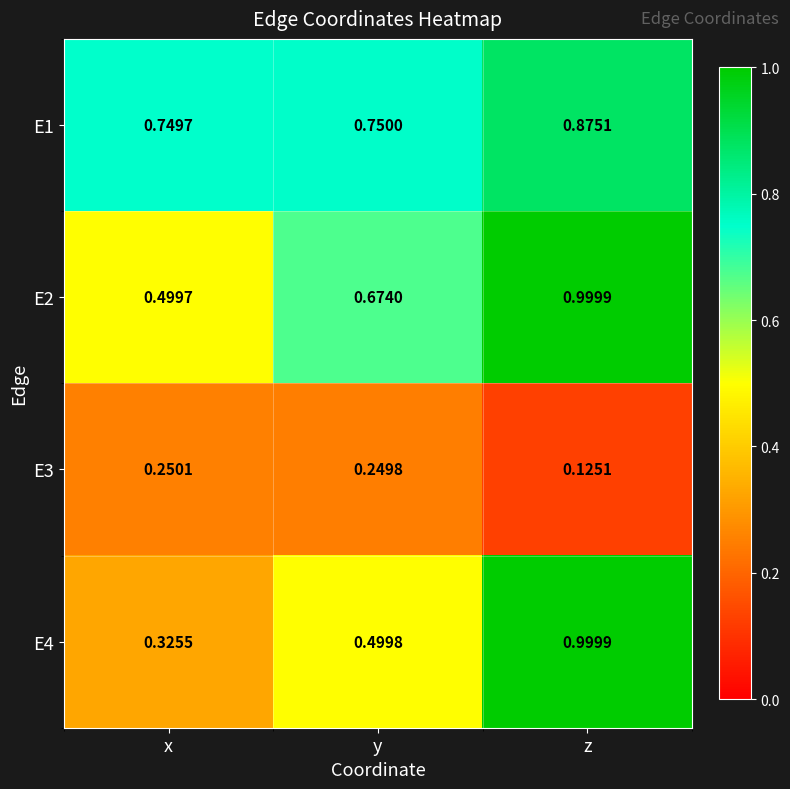

Which category has the highest value across all series?

z